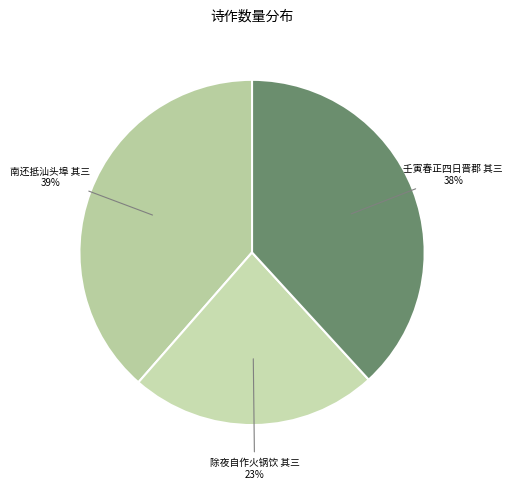

To the nearest percent, what is the average slice percentage?

33%